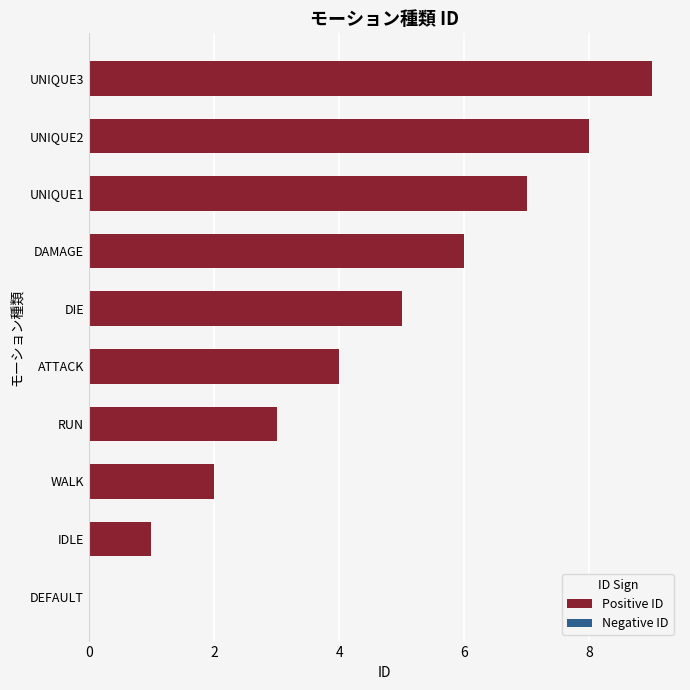

What is the maximum value shown in the chart?

9